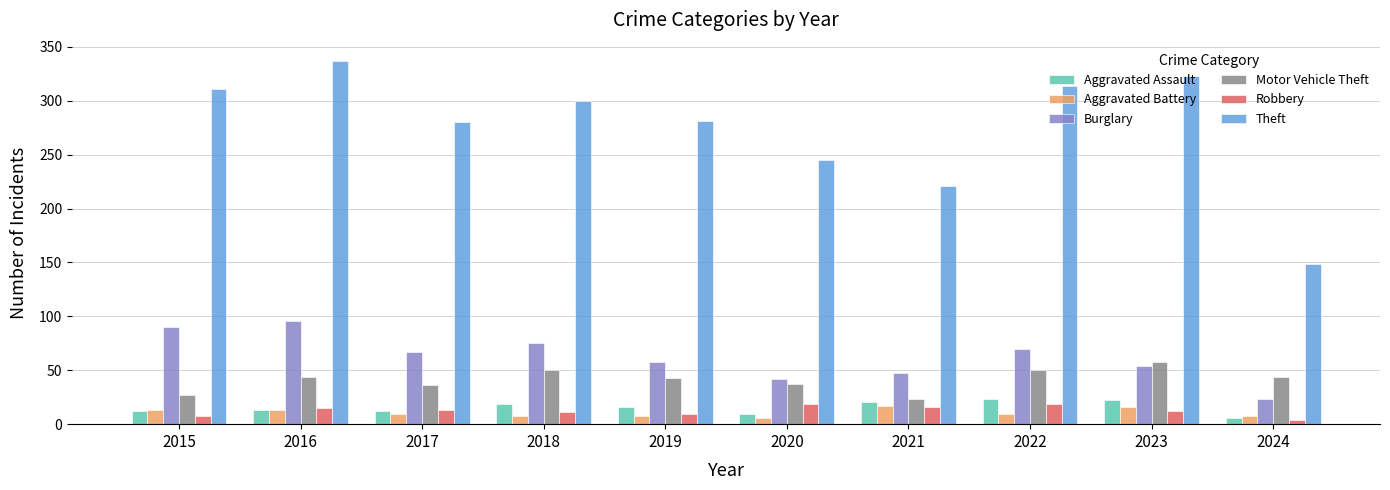

Are the bars horizontal?

No